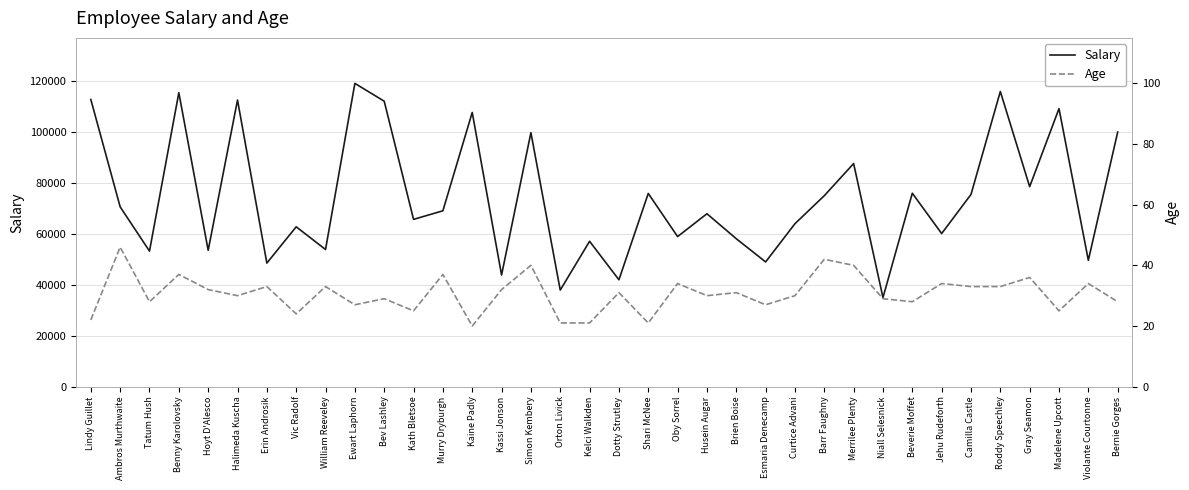

What is the spread (max minus min) of values at Ambros Murthwaite?

70564